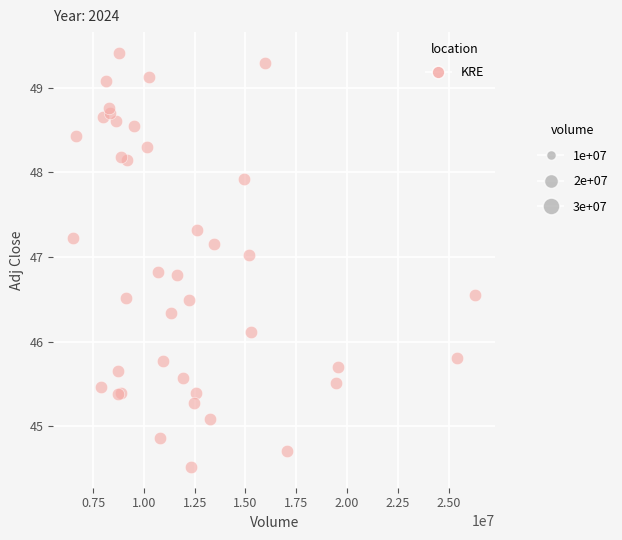

What Y value in the scatter plot is closest to 46?

46.1